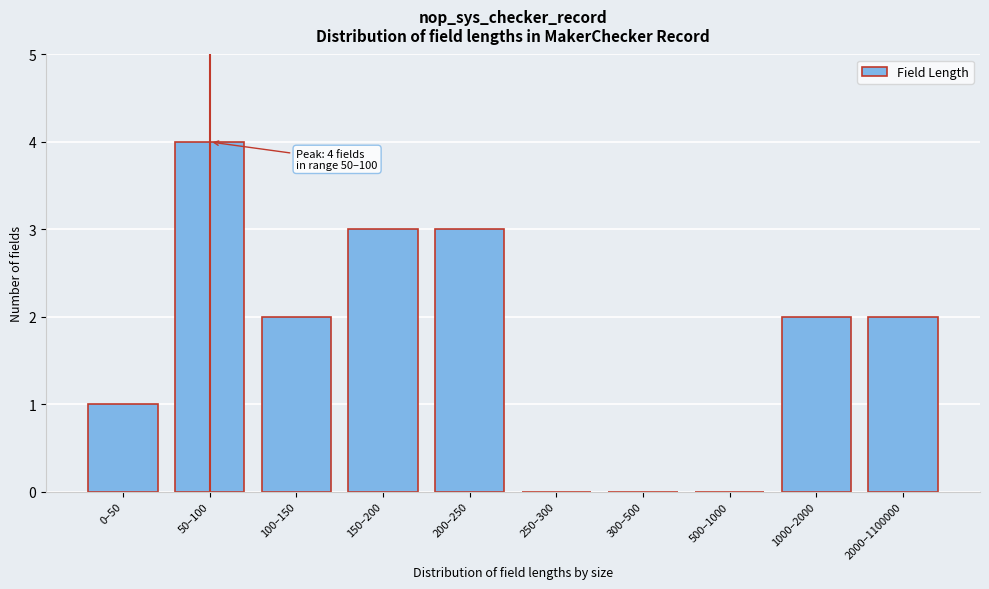

Reading left to right, what are all the values shown in this chart?

0–50=1	50–100=4	100–150=2	150–200=3	200–250=3	250–300=0	300–500=0	500–1000=0	1000–2000=2	2000–1100000=2